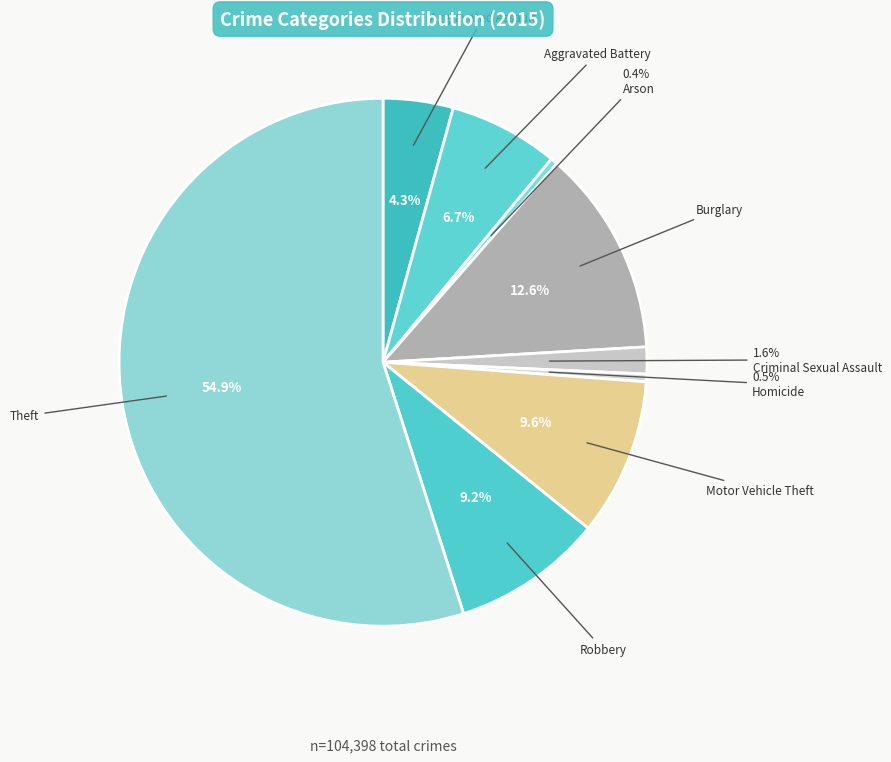

To the nearest percent, what is the difference between the Aggravated Assault and Arson slice percentages?

4%